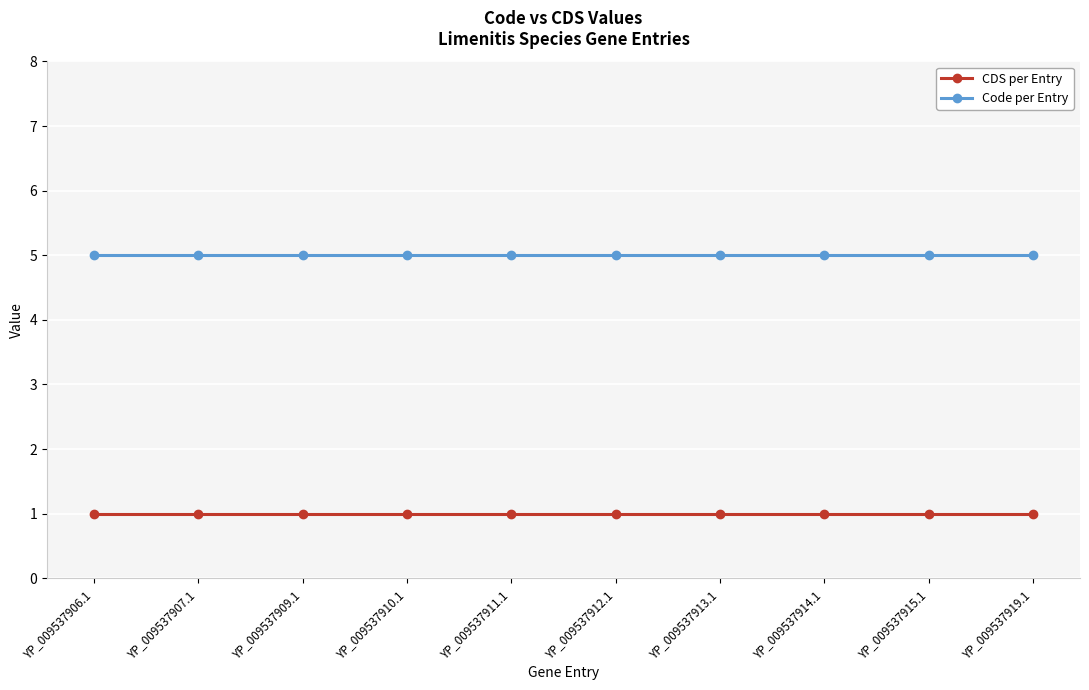

Reading left to right, what are all the values shown in this chart?

CDS per Entry: YP_009537906.1=1	YP_009537907.1=1	YP_009537909.1=1	YP_009537910.1=1	YP_009537911.1=1	YP_009537912.1=1	YP_009537913.1=1	YP_009537914.1=1	YP_009537915.1=1	YP_009537919.1=1
Code per Entry: YP_009537906.1=5	YP_009537907.1=5	YP_009537909.1=5	YP_009537910.1=5	YP_009537911.1=5	YP_009537912.1=5	YP_009537913.1=5	YP_009537914.1=5	YP_009537915.1=5	YP_009537919.1=5